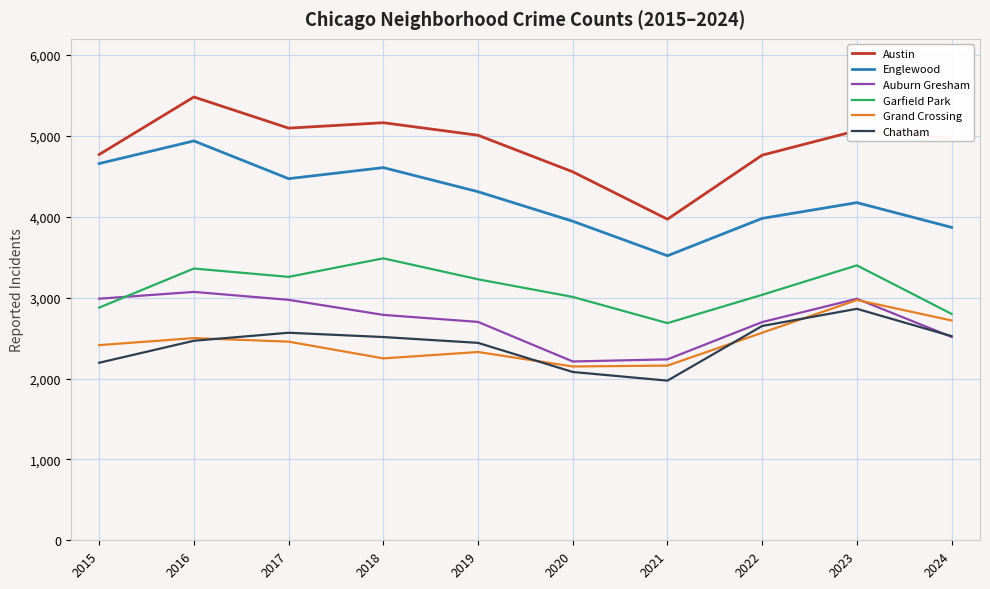

In Englewood, how many points are higher than both neighbors (excluding endpoints)?

3